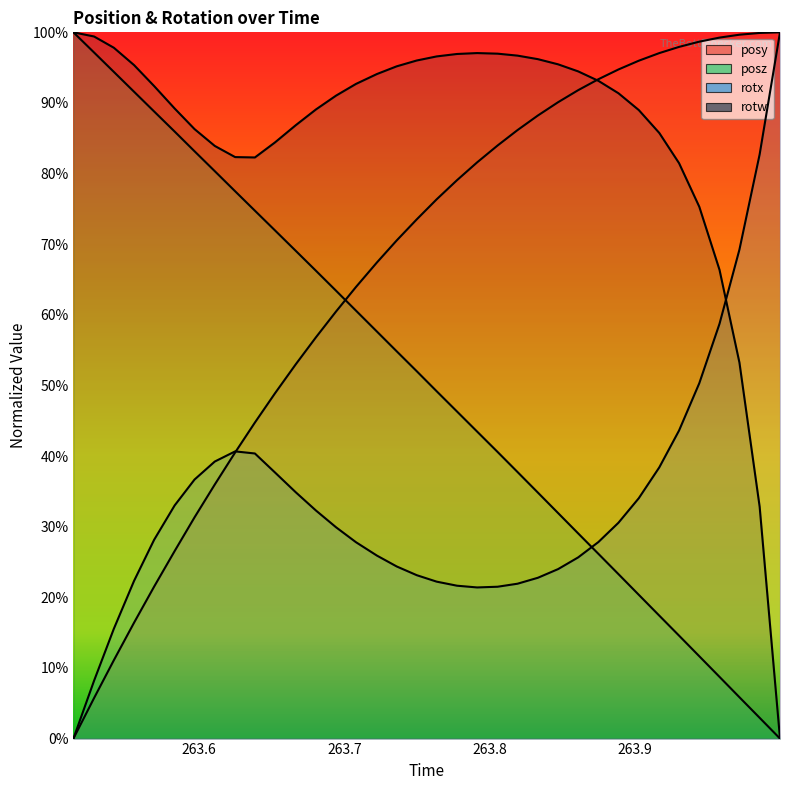

What is the average value of the rotw series?

0.9